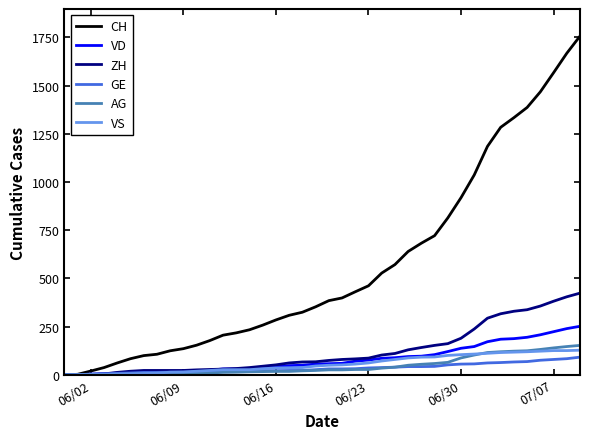

What is the greatest value displayed?

1757